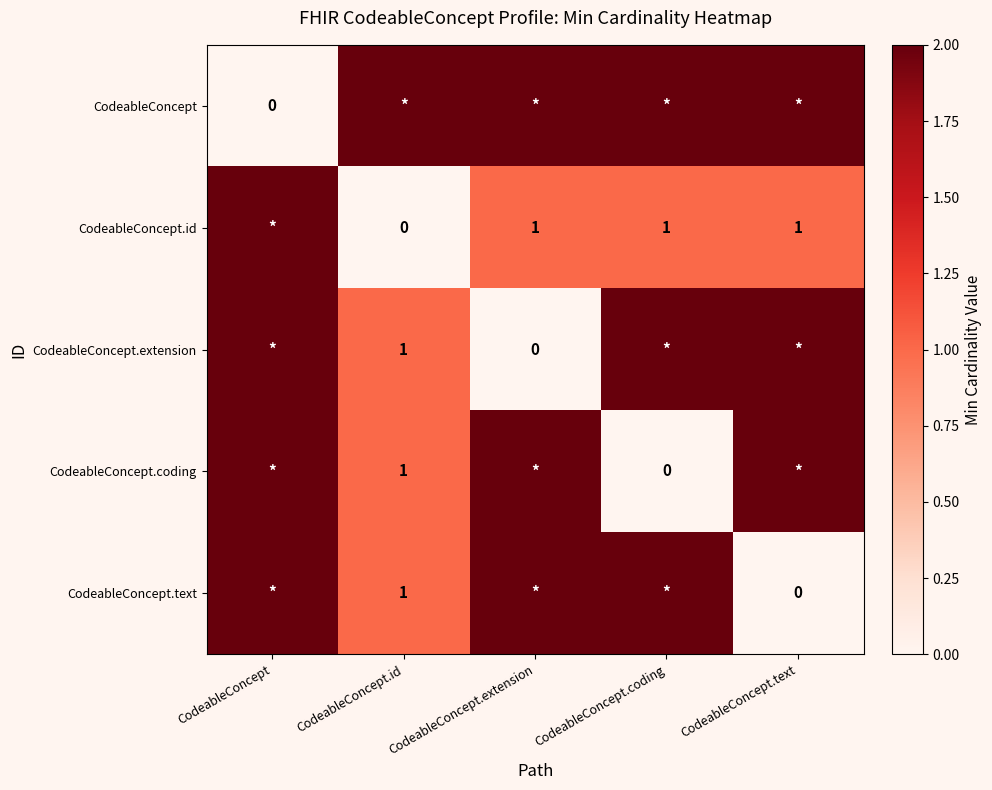

True or false: CodeableConcept.id has a value of 1 at CodeableConcept.extension.

True